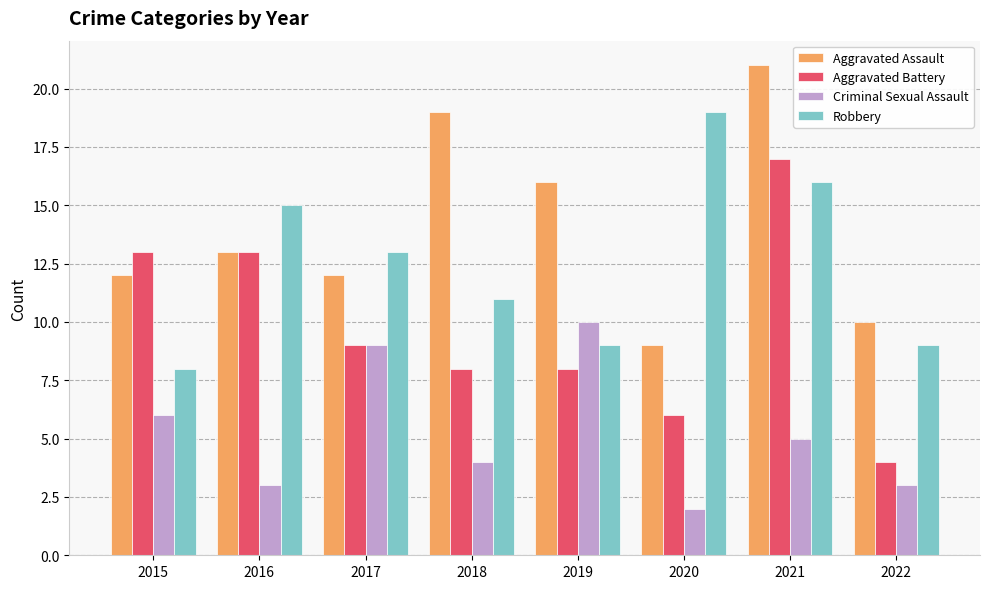

At which category is the sum across all series the highest?

2021